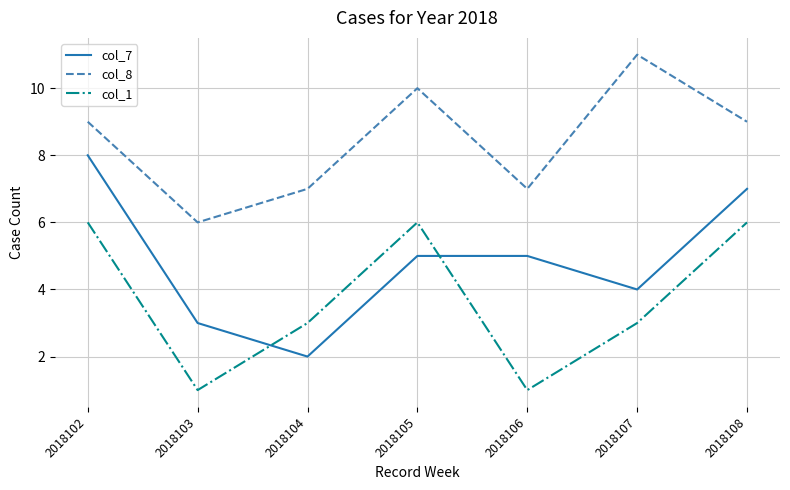

List the series in order of their peak value, highest first.

col_8, col_7, col_1